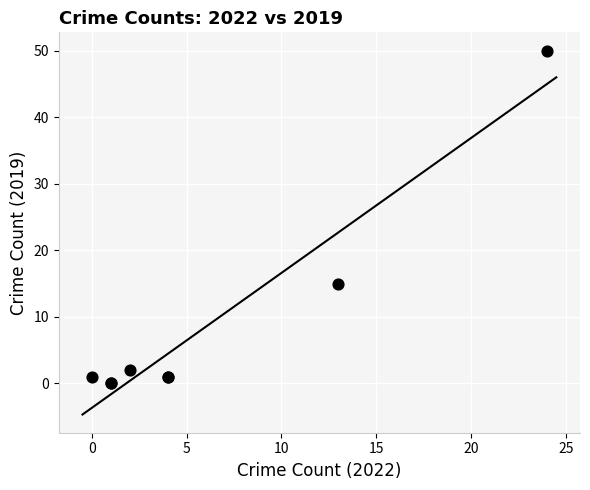

What Y value in the scatter plot is closest to 25?

15